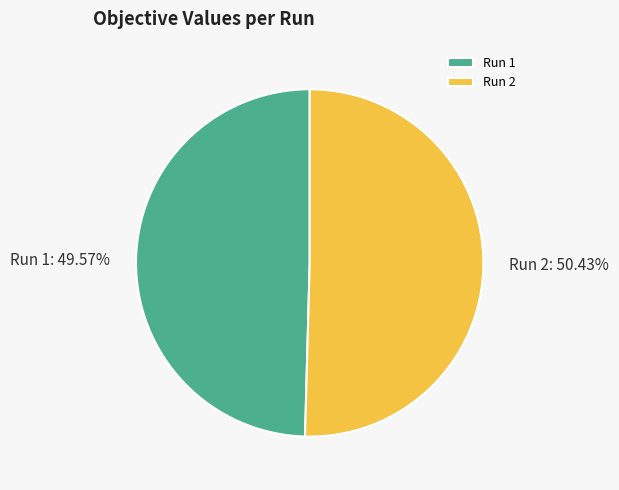

Rank the categories by value from lowest to highest.

Run 1, Run 2